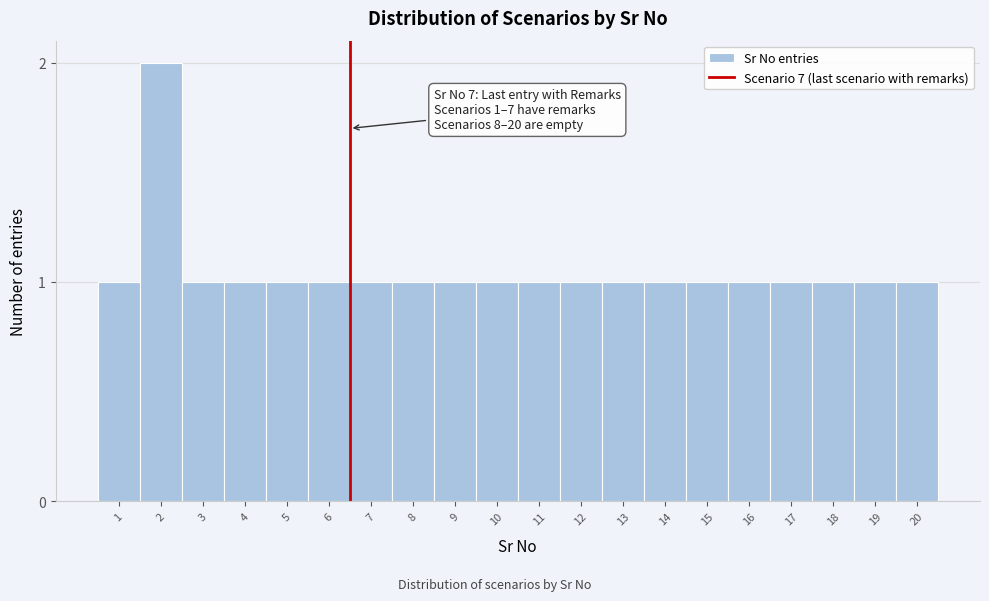

Reading left to right, extract all data points from this chart.

1=1	2=2	3=1	4=1	5=1	6=1	7=1	8=1	9=1	10=1	11=1	12=1	13=1	14=1	15=1	16=1	17=1	18=1	19=1	20=1